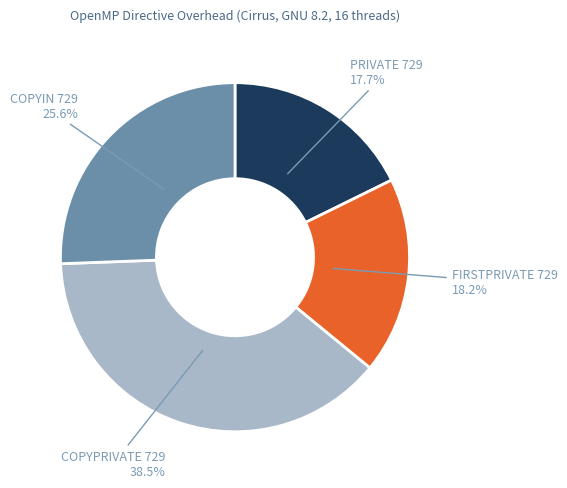

To the nearest percent, what is the difference between the largest and smallest slice percentages?

21%